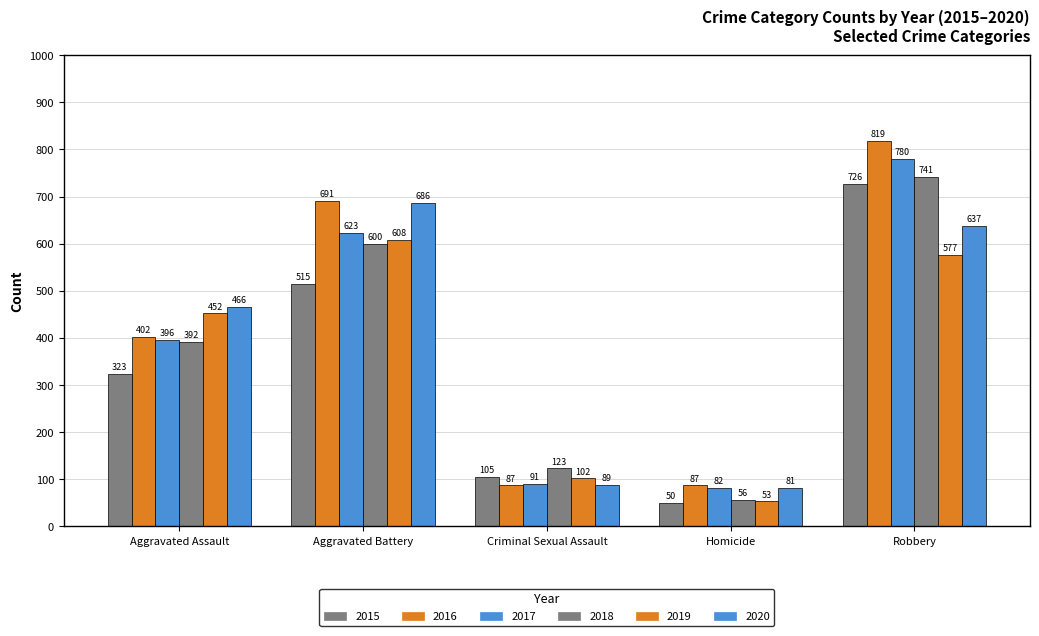

What is the difference between the maximum and minimum values in the 2020 series?

605